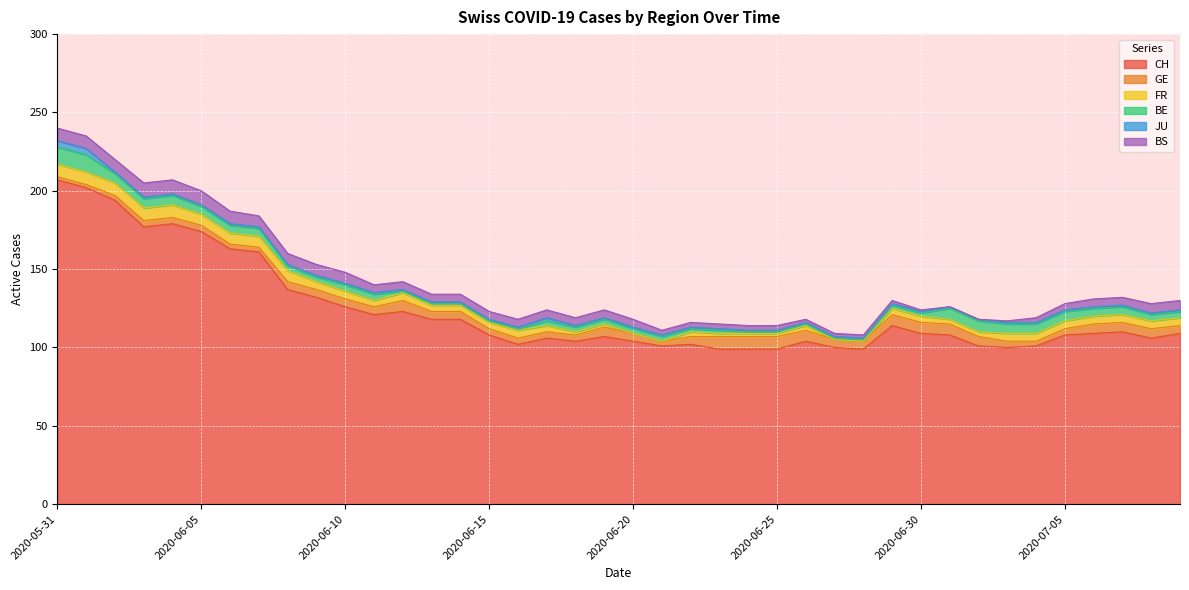

How many values in the CH series are below 109?

20